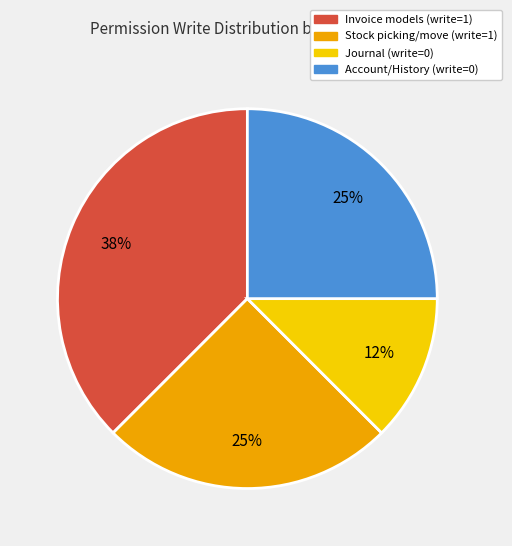

How many slices are in this pie chart?

4